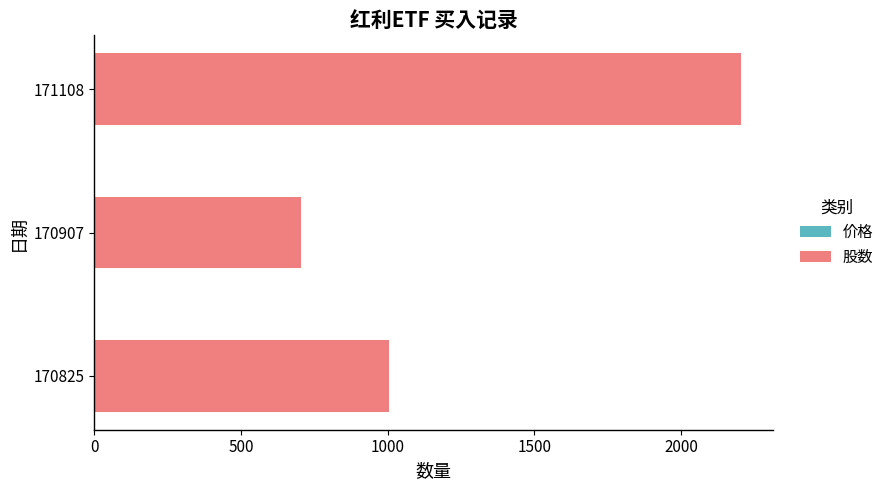

At which category is the sum across all series the highest?

171108